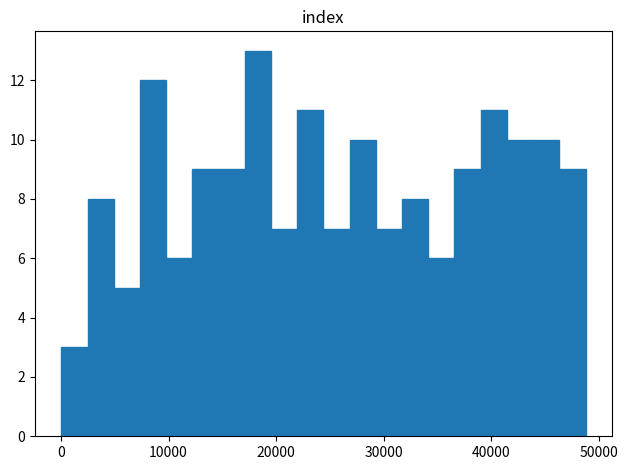

Read against the x-axis, roughly where is the centre of the tallest bar?

18000